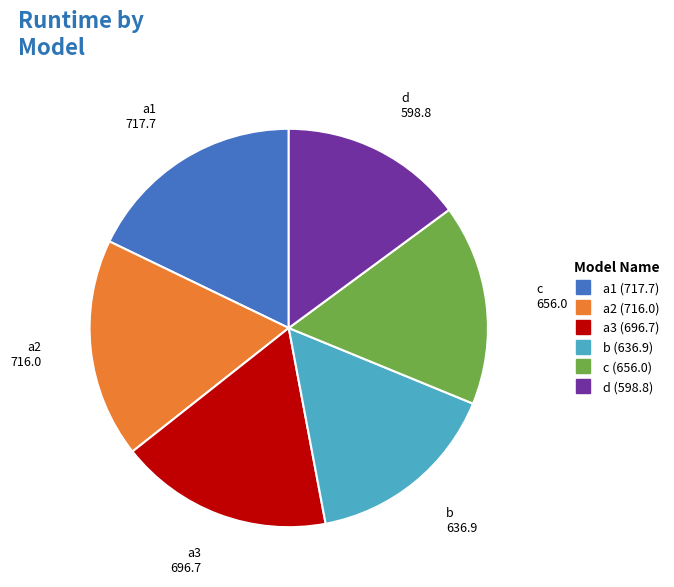

The a2 slice represents 18% of the pie. True or false?

True